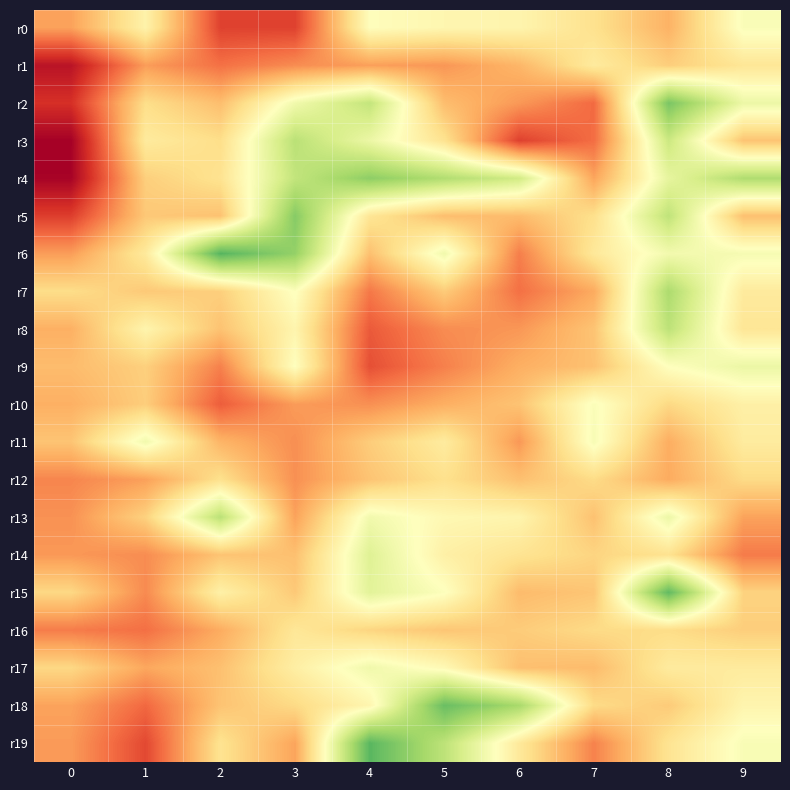

How many distinct data groups are displayed?

20